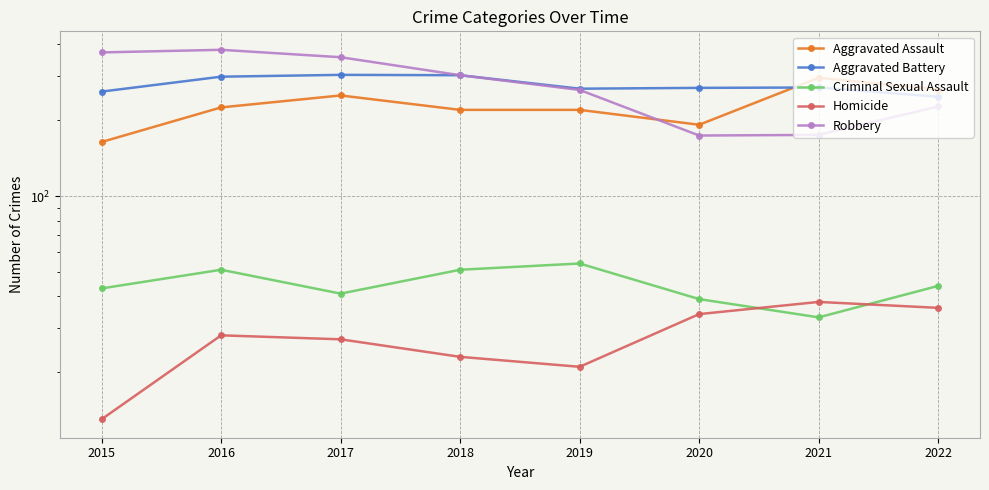

What is the sum of the Homicide values at 2019 and 2017?

48